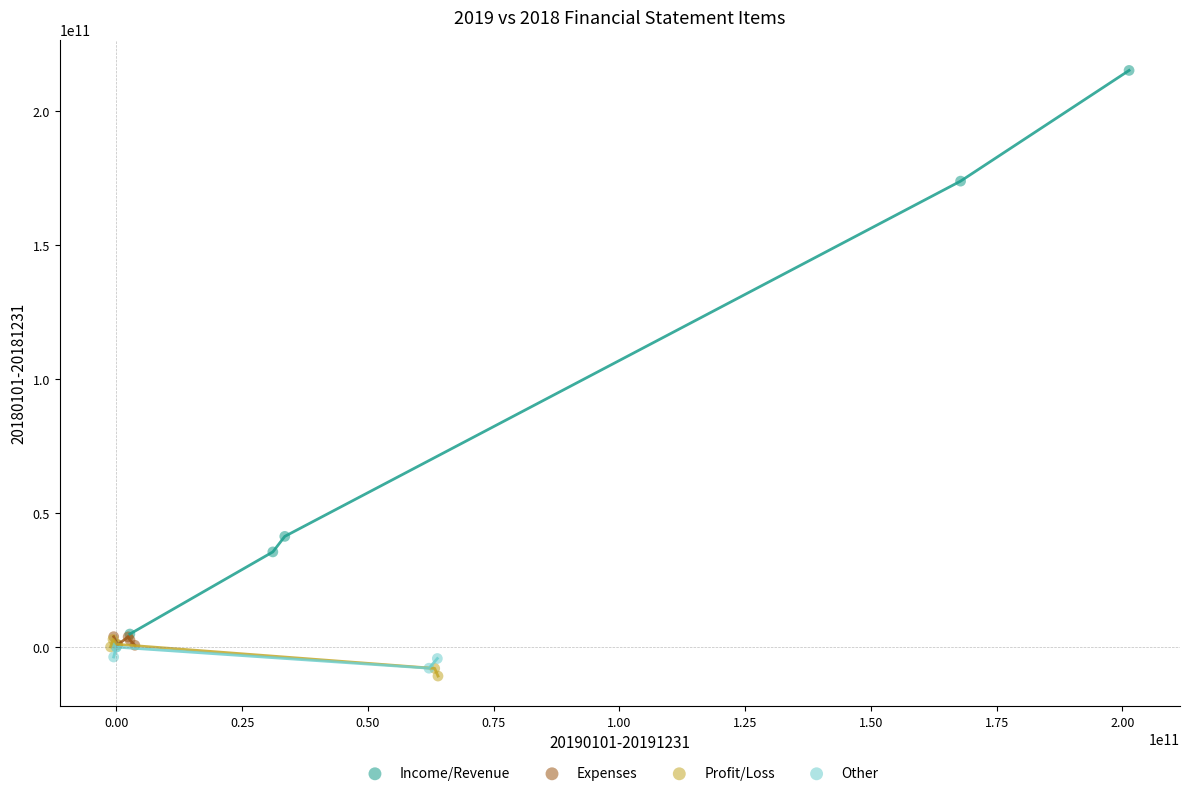

Which series reaches the maximum Y coordinate?

Income/Revenue